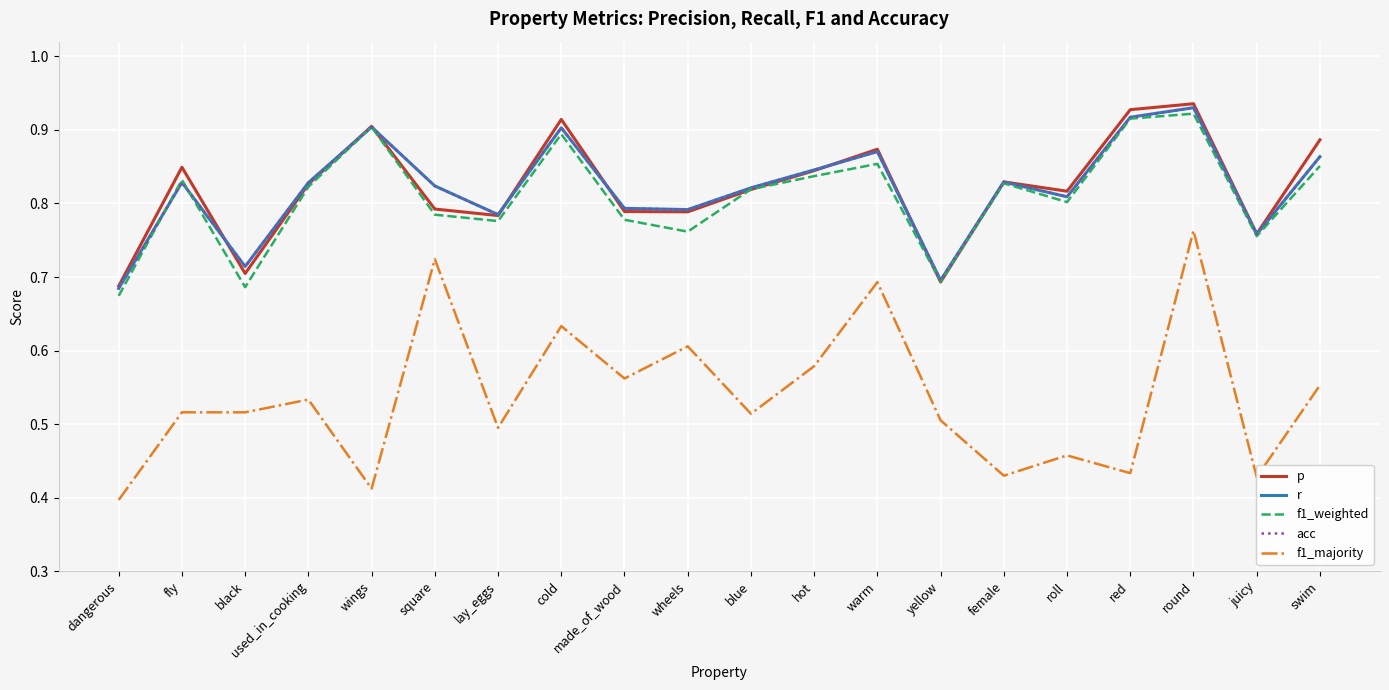

At how many categories does at least one series exceed 0?

20